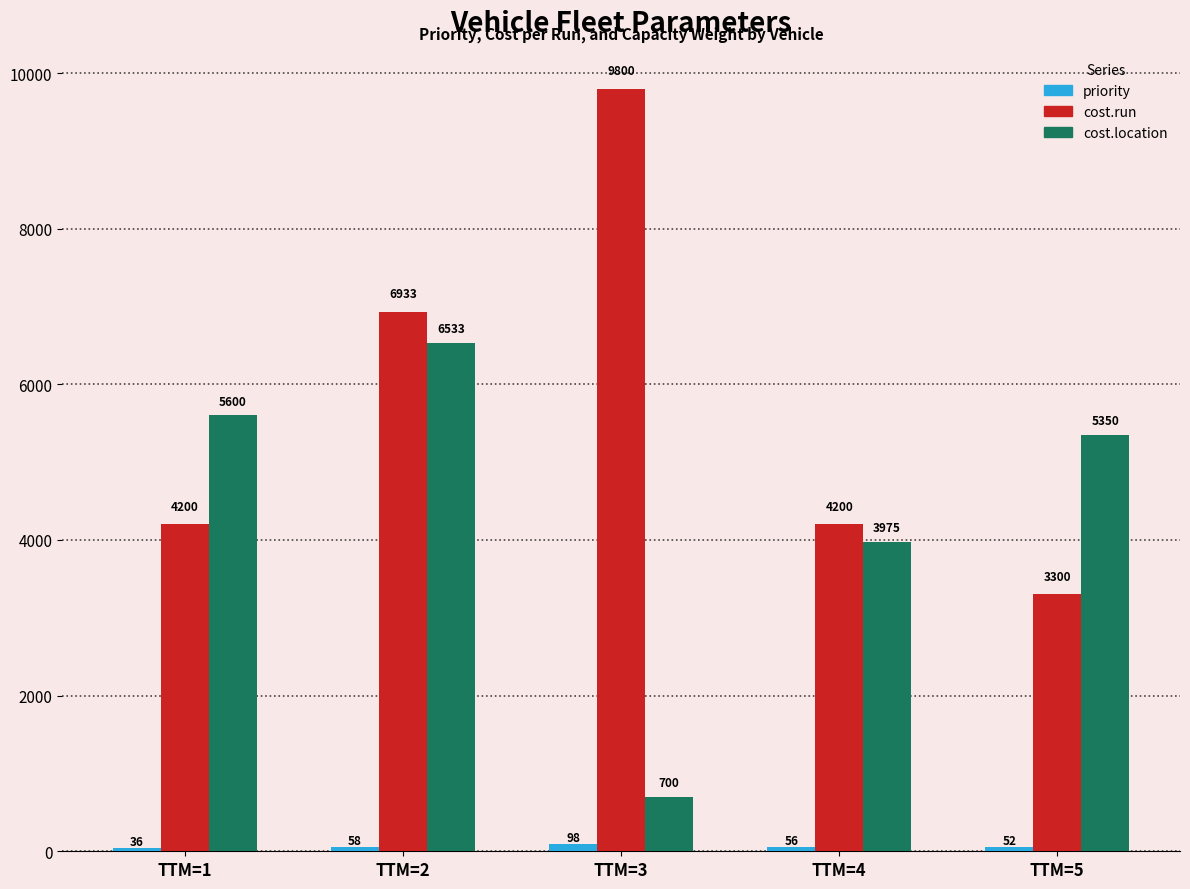

What is the value of the cost.location bar at the 3rd from the left?

700.0